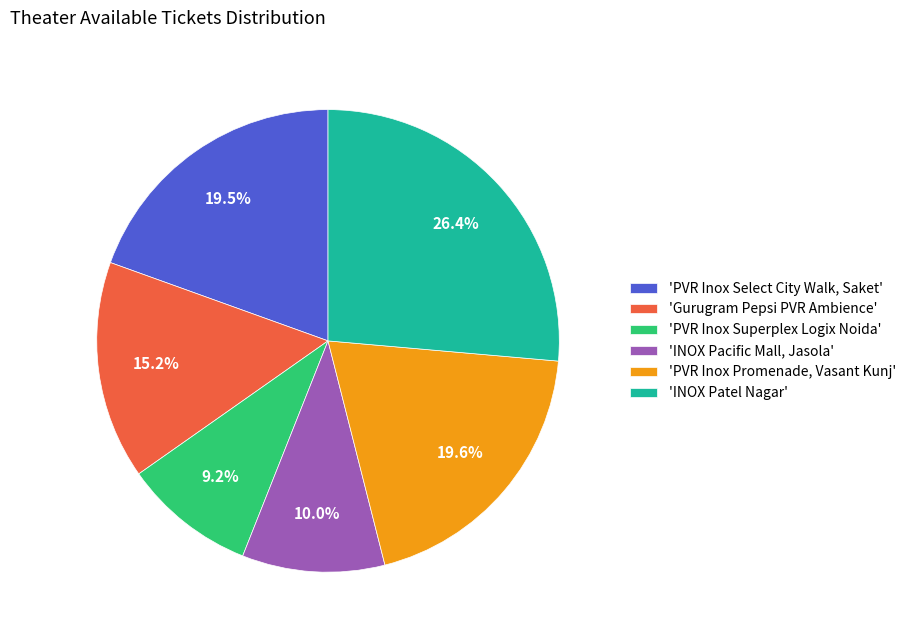

Approximately how many times larger is the value at 'PVR Inox Promenade, Vasant Kunj' compared to 'Gurugram Pepsi PVR Ambience'?

1.3